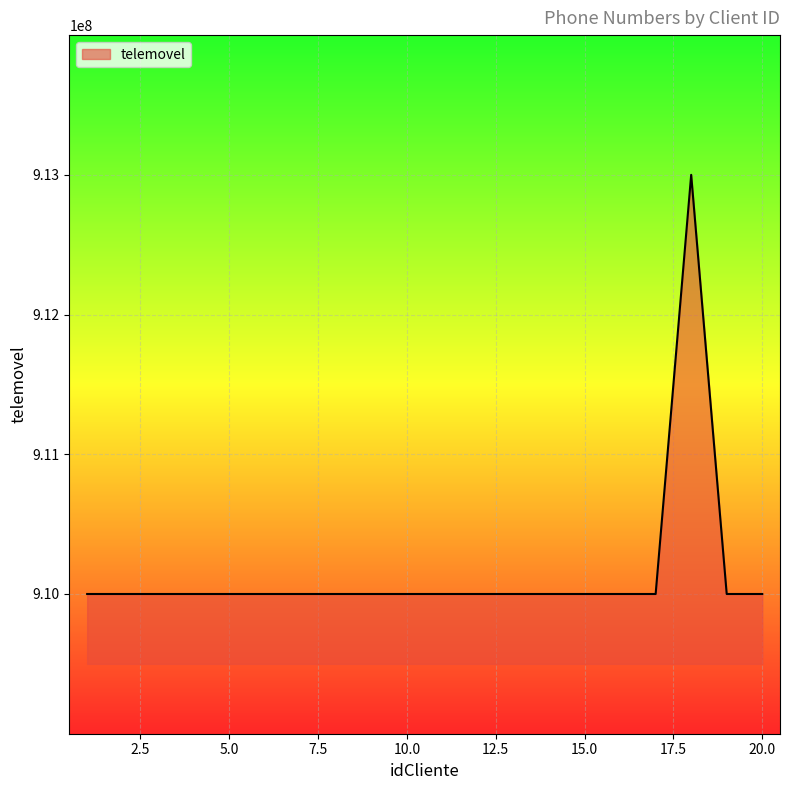

What is the smallest value displayed?

910000001